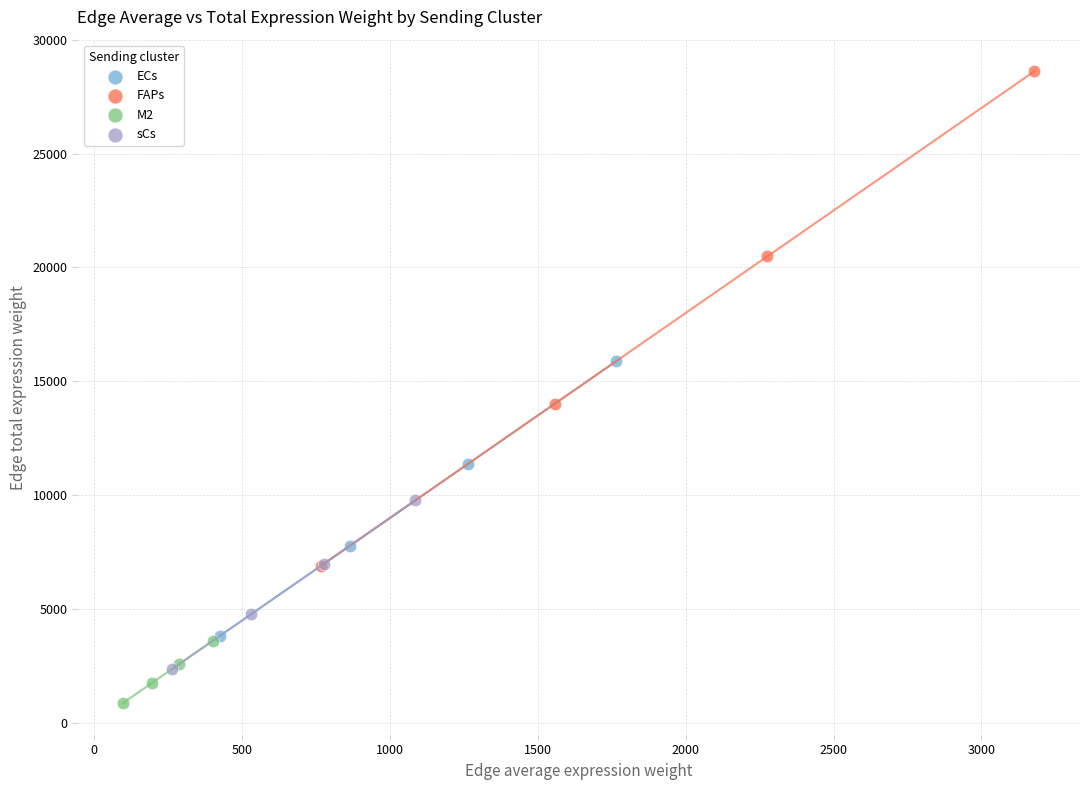

Which series contains the lowest Y value?

M2